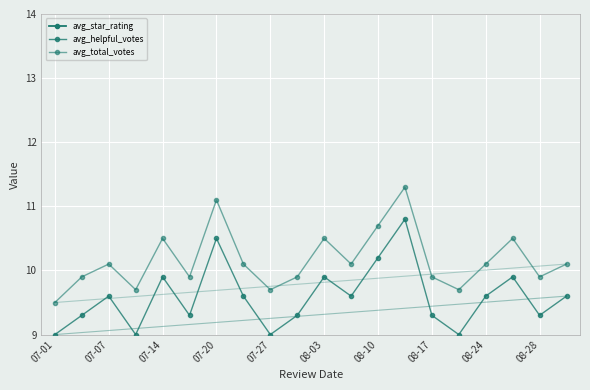

Which series changed the most between 14 and 17?

avg_helpful_votes